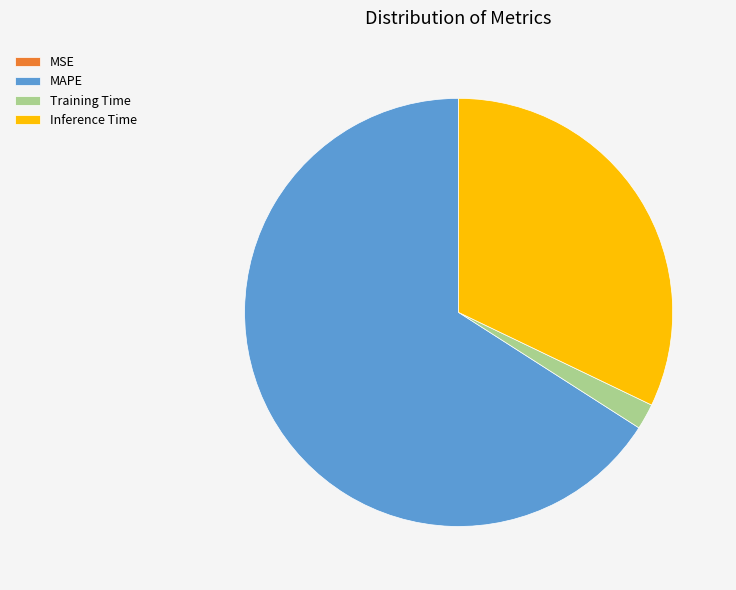

The Inference Time slice represents 32% of the pie. True or false?

True